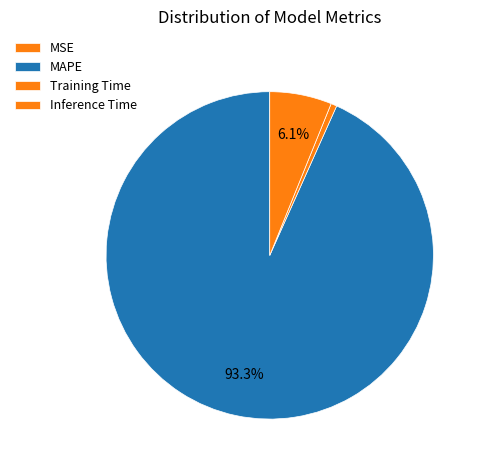

To the nearest percent, what is the difference between the Training Time and MAPE slice percentages?

93%